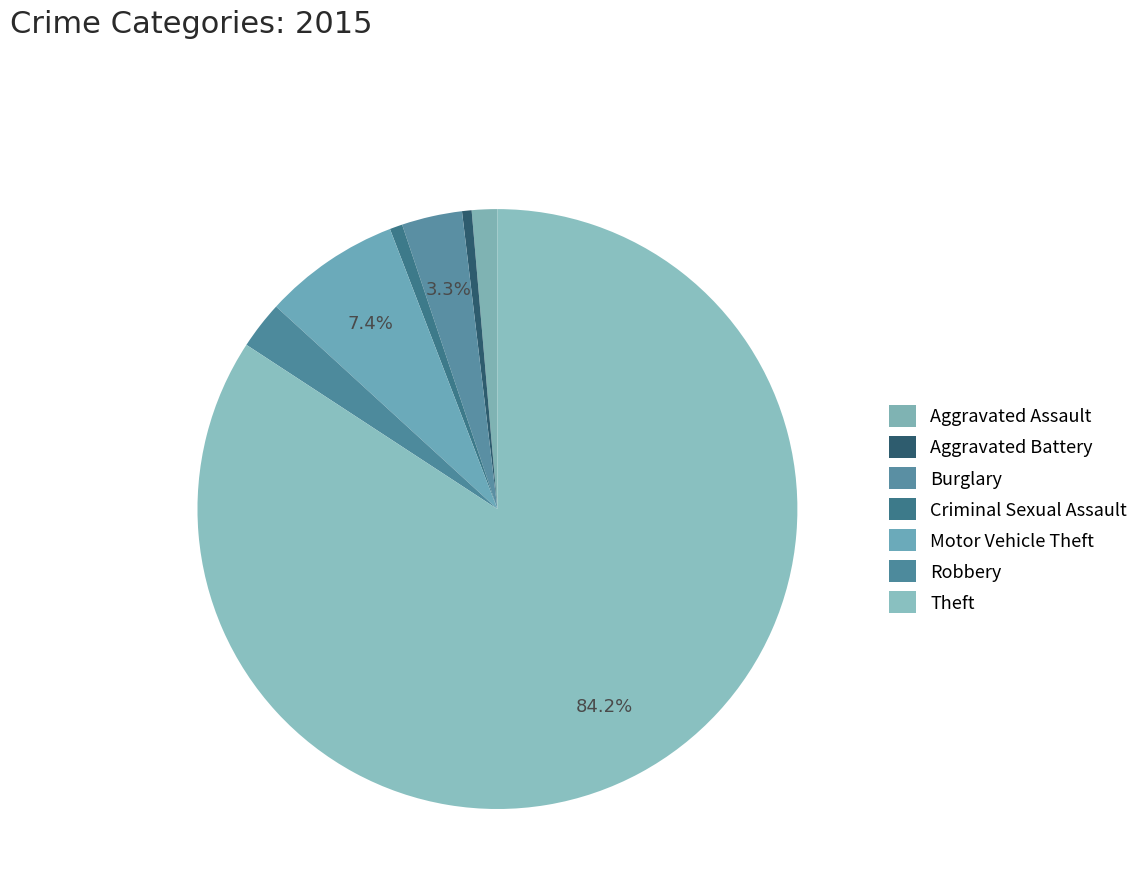

Which has a higher value, Aggravated Battery or Theft?

Theft